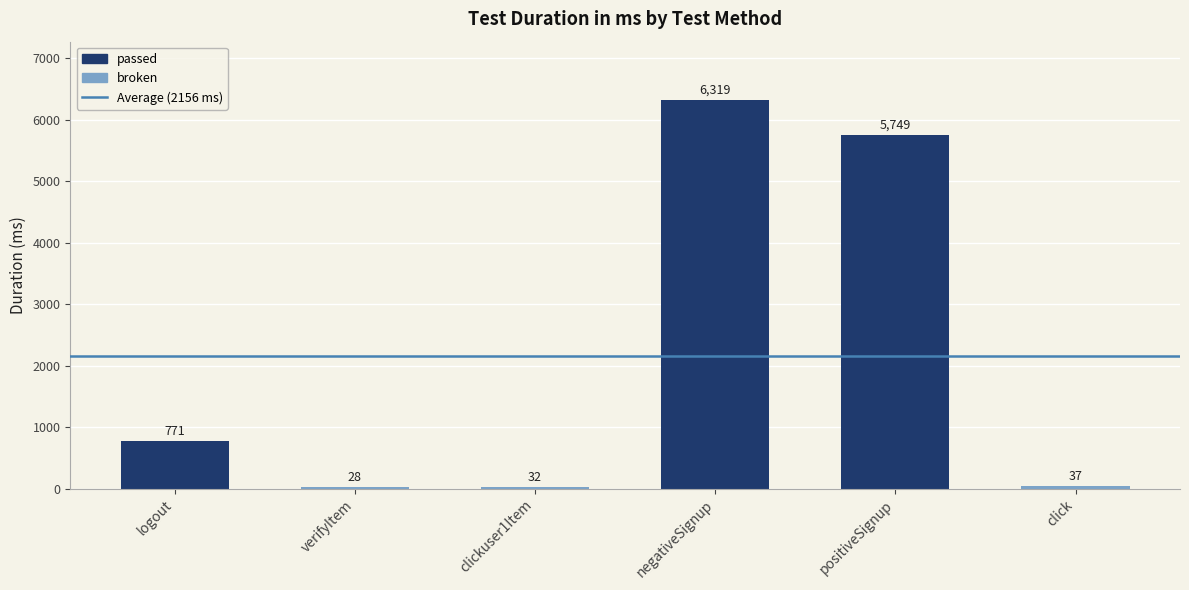

What is the average value?

2156